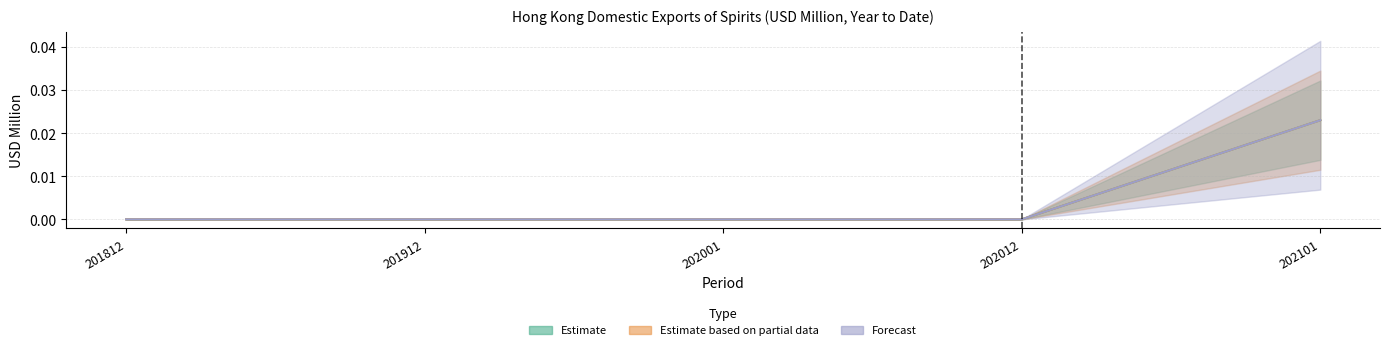

True or false: Estimate based on partial data has more than 2 points higher than both neighbors.

False